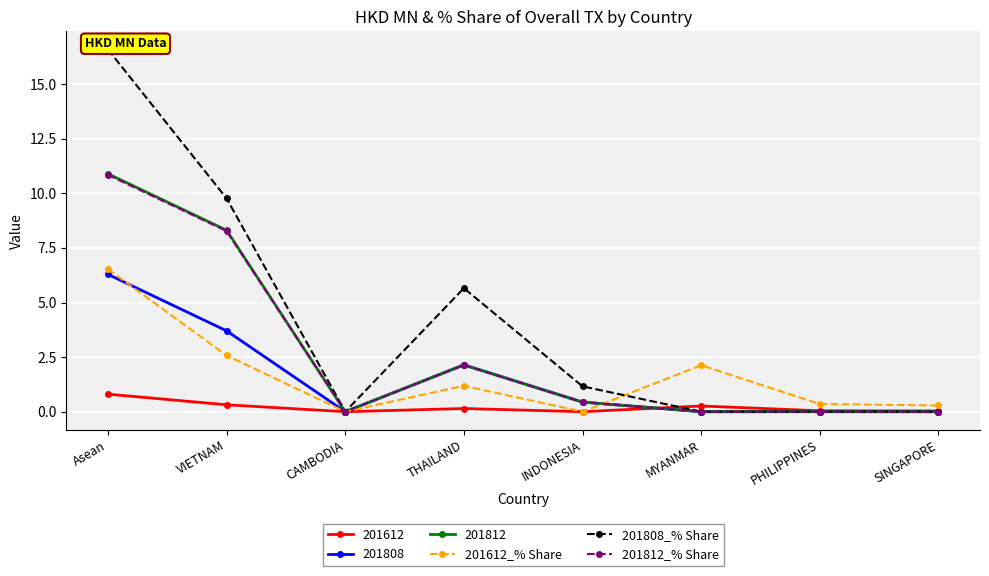

Reading right to left, list all the values displayed in this chart.

201612_% Share: SINGAPORE=0.3	PHILIPPINES=0.4	MYANMAR=2.1	INDONESIA=0.0	THAILAND=1.2	CAMBODIA=0.0	VIETNAM=2.6	Asean=6.5
201808_% Share: SINGAPORE=0.0	PHILIPPINES=0.0	MYANMAR=0.0	INDONESIA=1.2	THAILAND=5.7	CAMBODIA=0.0	VIETNAM=9.8	Asean=16.6
201812_% Share: SINGAPORE=0.0	PHILIPPINES=0.0	MYANMAR=0.0	INDONESIA=0.4	THAILAND=2.1	CAMBODIA=0.0	VIETNAM=8.3	Asean=10.8